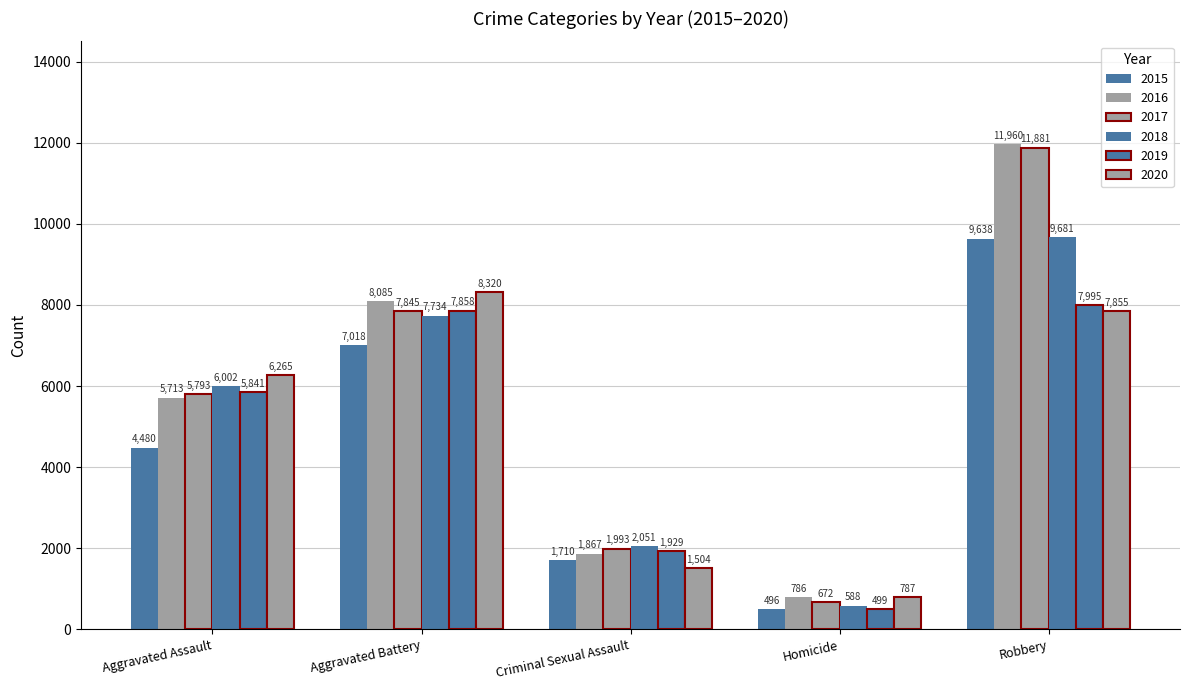

Read the 2018 value at Aggravated Assault, to the nearest 100.

6000